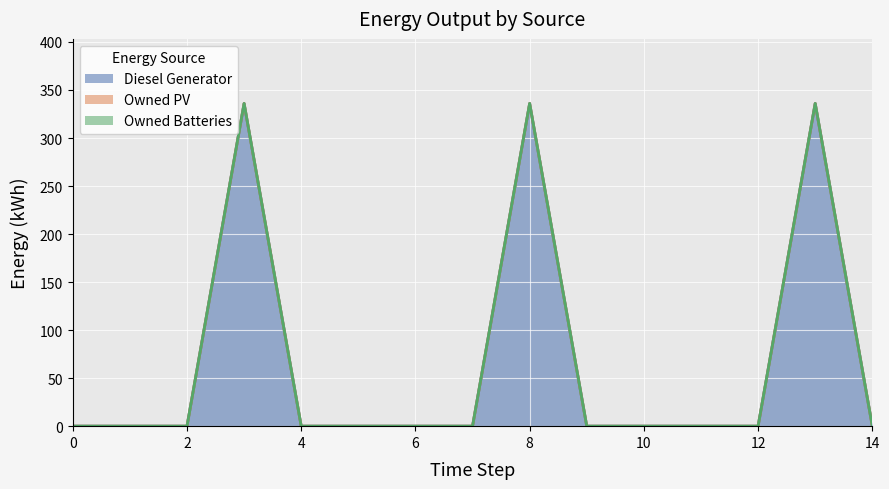

What is the total value across all series at 3?

336